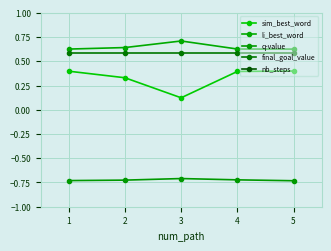

What is the maximum value for li_best_word?

0.7